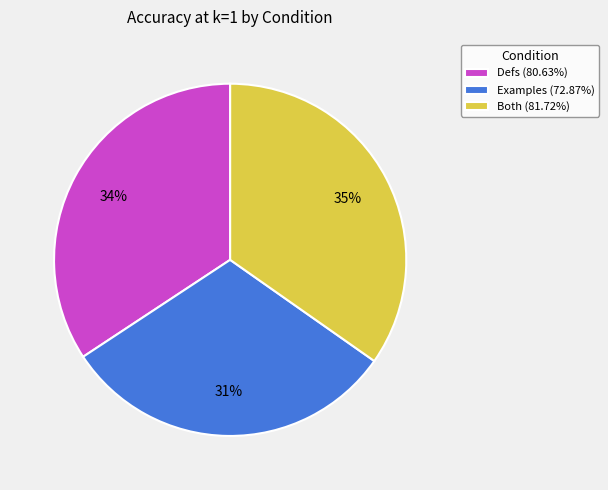

True or false: Examples accounts for 31% of the total.

True